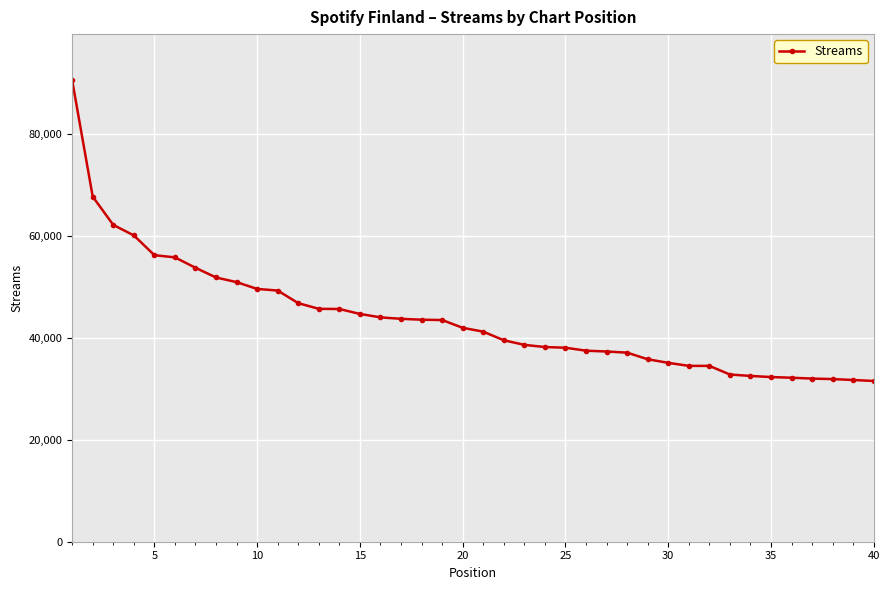

What is the minimum value shown in the chart?

31568